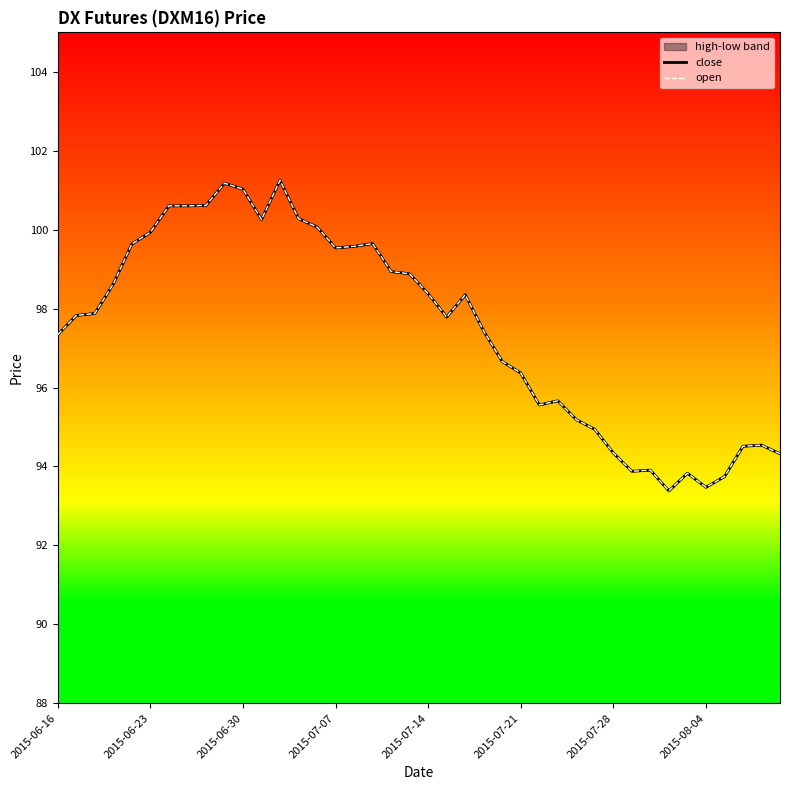

In close, how many points are lower than both neighbors (excluding endpoints)?

7